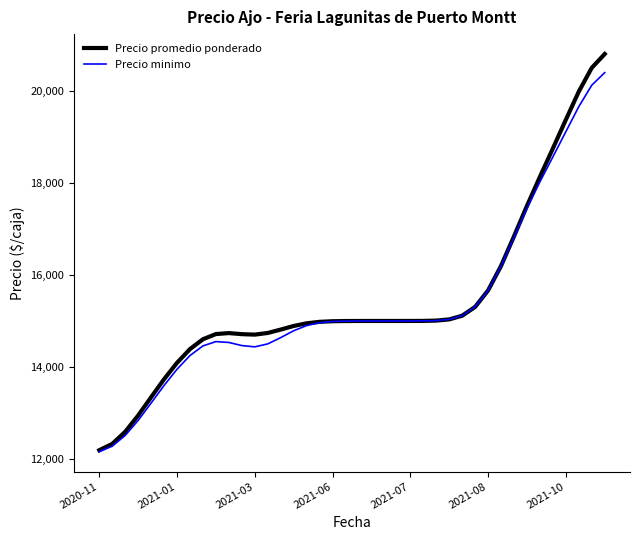

What is the difference between the second highest and minimum values in the Precio minimo series?

7974.0